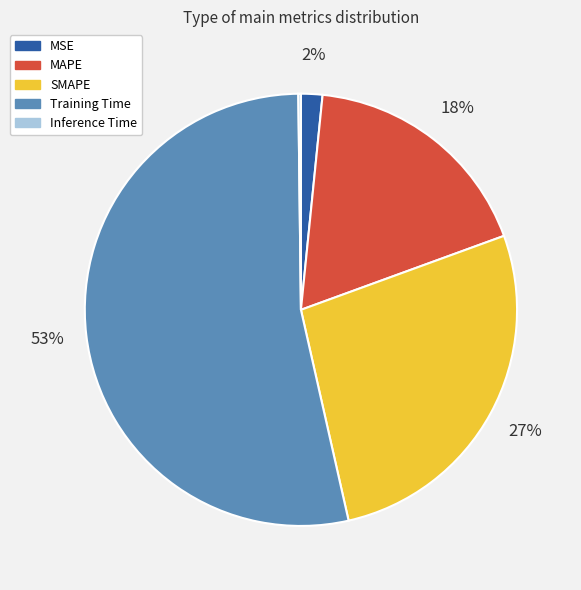

The Training Time slice represents 53% of the pie. True or false?

True